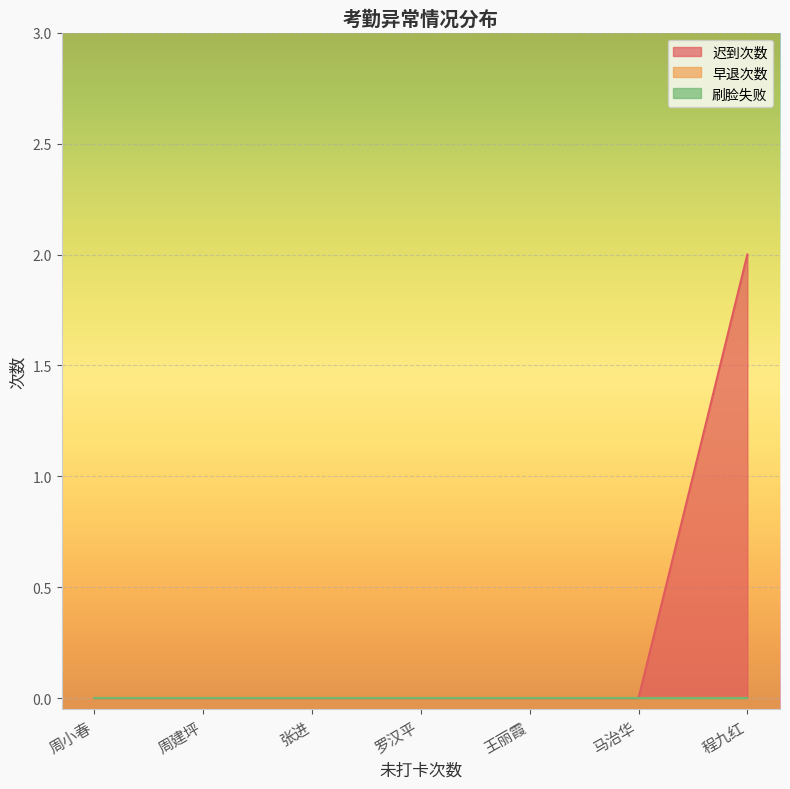

Between 程九红 and 张进, which is larger?

程九红